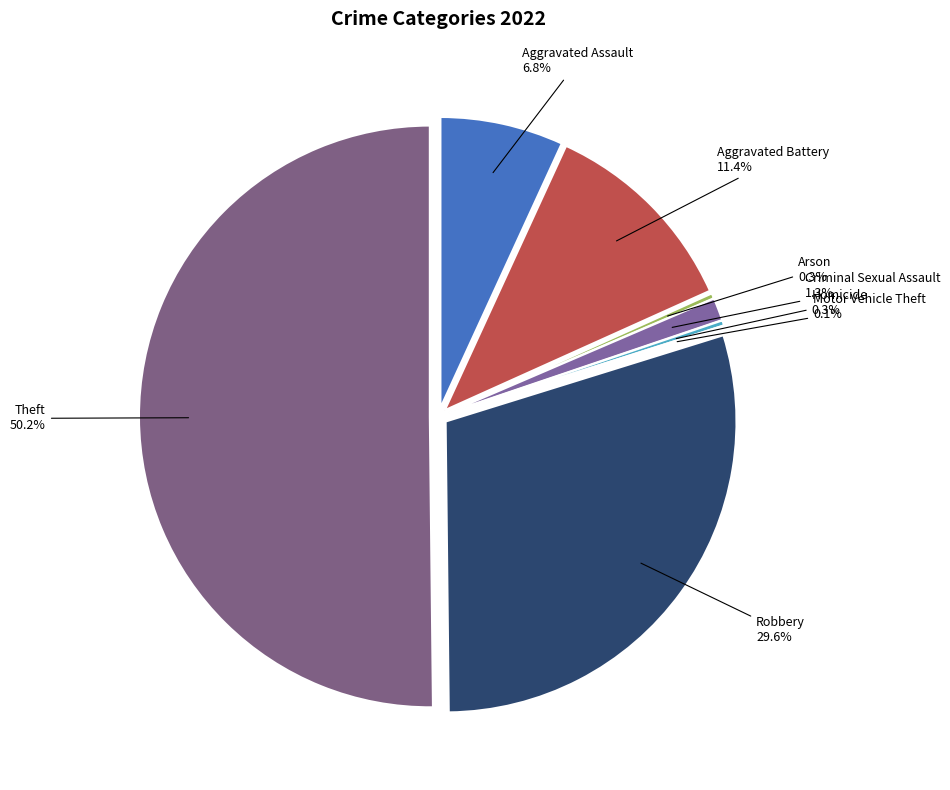

Is it true that Theft is 50% of the pie?

True